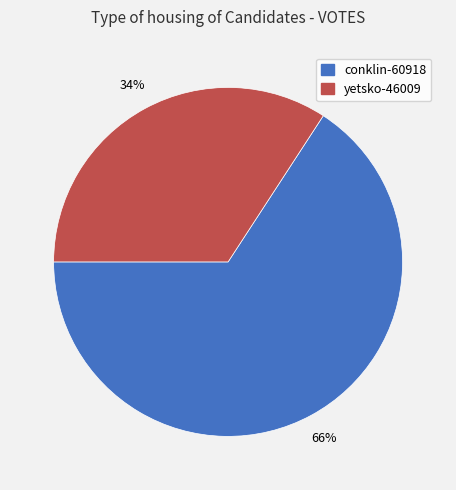

Do yetsko-46009 and conklin-60918 together represent more than half of the pie?

Yes